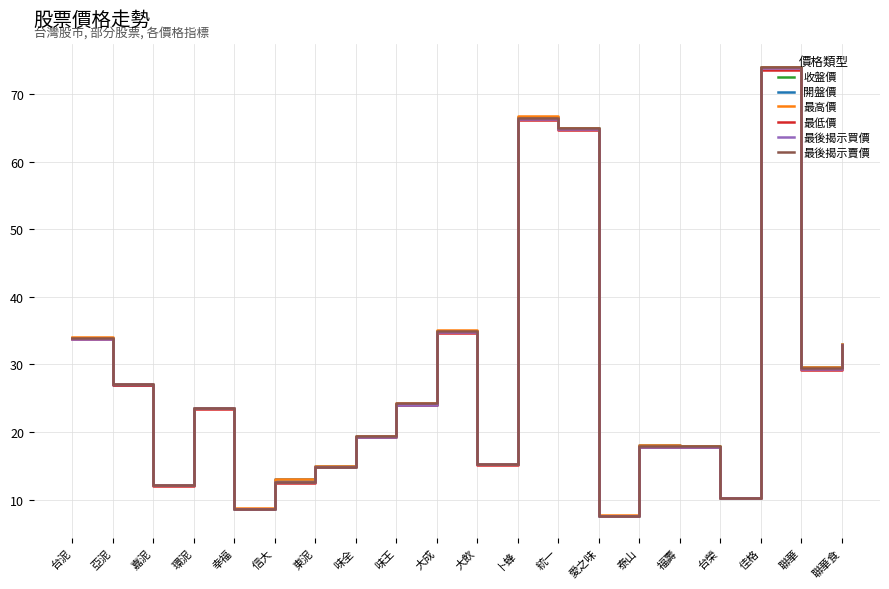

What is the spread (max minus min) of values at 東泥?

0.1